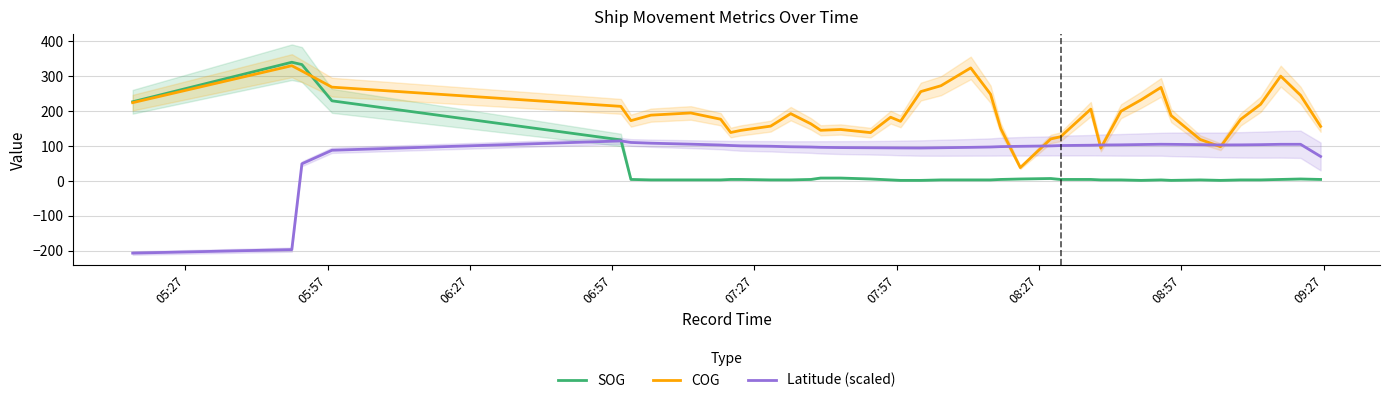

What is the minimum value for Latitude (scaled)?

-207.2